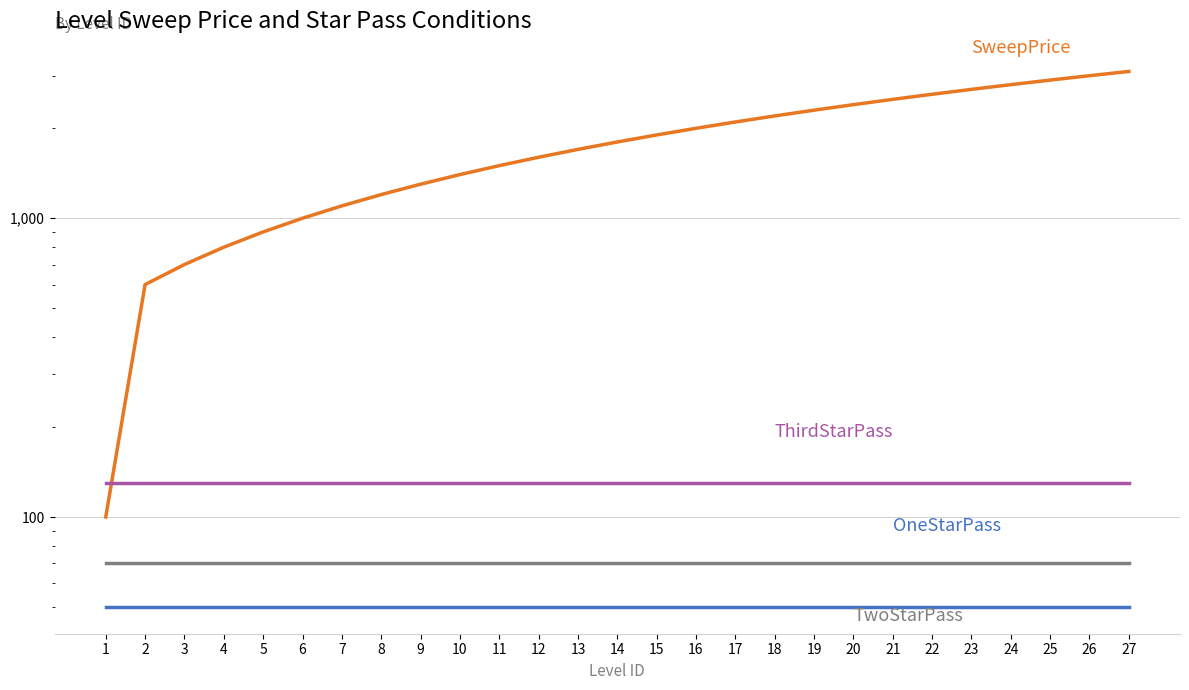

Reading left to right, what are all the values shown in this chart?

SweepPrice: 100	600	700	800	900	1000	1100	1200	1300	1400	1500	1600	1700	1800	1900	2000	2100	2200	2300	2400	2500	2600	2700	2800	2900	3000	3100
OneStarPass: 50	50	50	50	50	50	50	50	50	50	50	50	50	50	50	50	50	50	50	50	50	50	50	50	50	50	50
TwoStarPass: 70	70	70	70	70	70	70	70	70	70	70	70	70	70	70	70	70	70	70	70	70	70	70	70	70	70	70
ThirdStarPass: 130	130	130	130	130	130	130	130	130	130	130	130	130	130	130	130	130	130	130	130	130	130	130	130	130	130	130